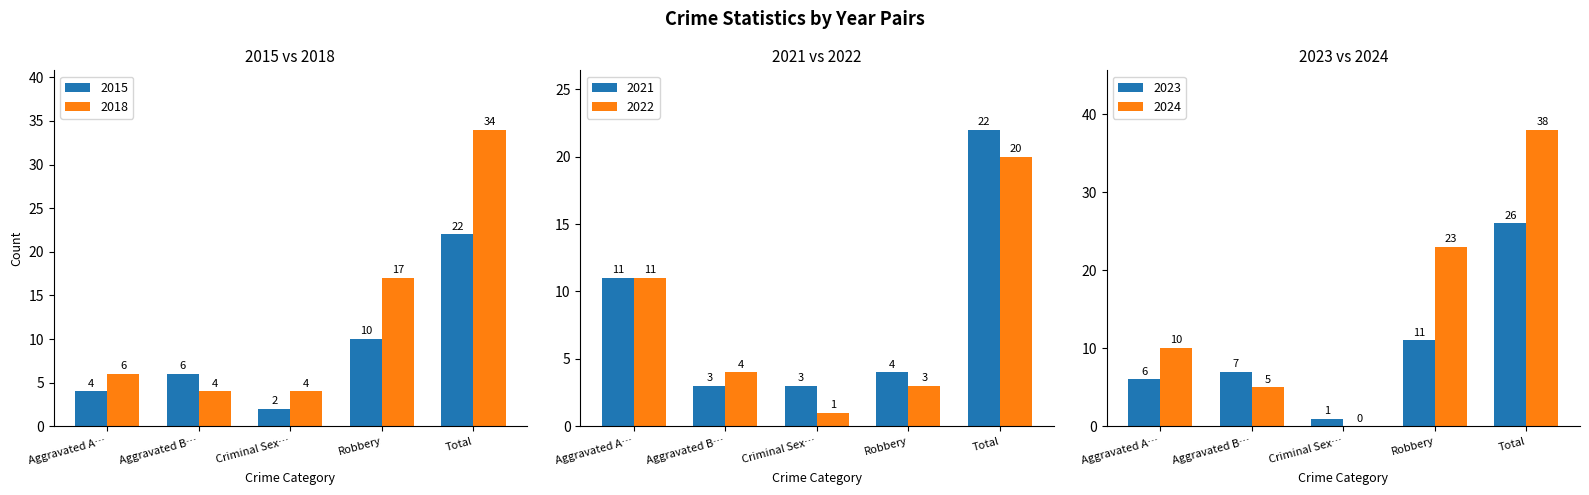

What is the difference between the 2024 values at Criminal Sex… and Aggravated A…?

10